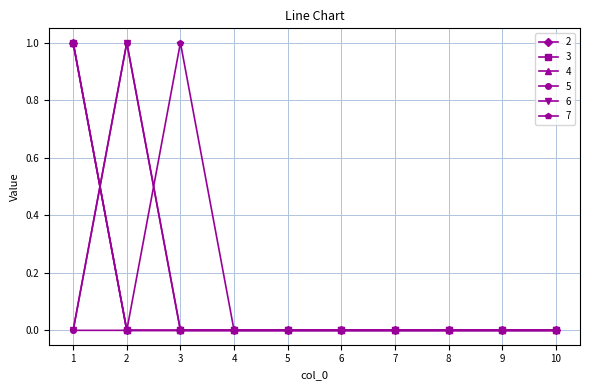

List the labels in order of 6 value, smallest first.

1, 3, 4, 5, 6, 7, 8, 9, 10, 2